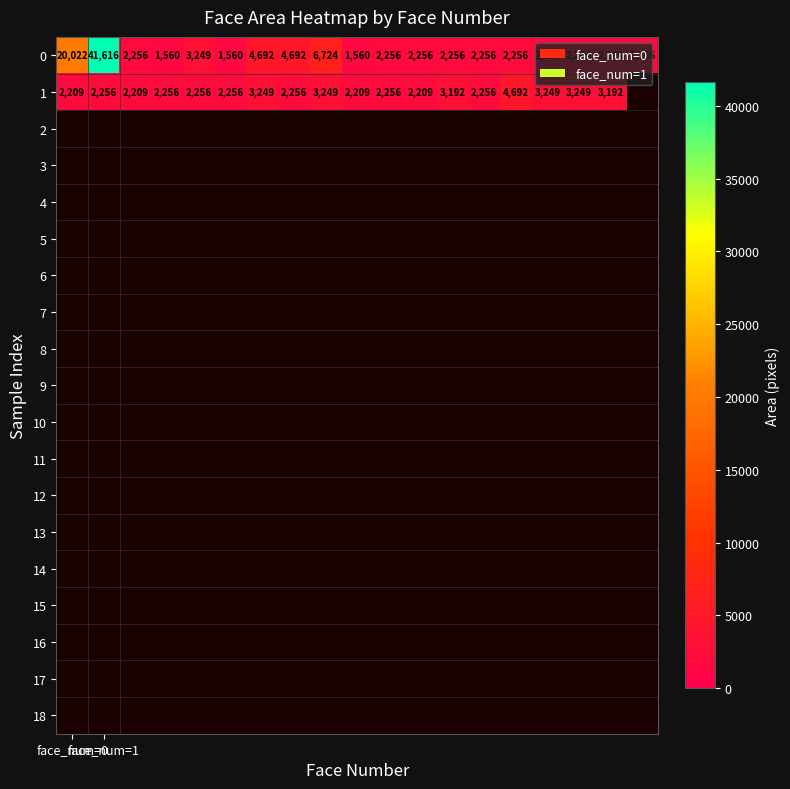

Where does the 0 series first go above 2256?

face_num=0